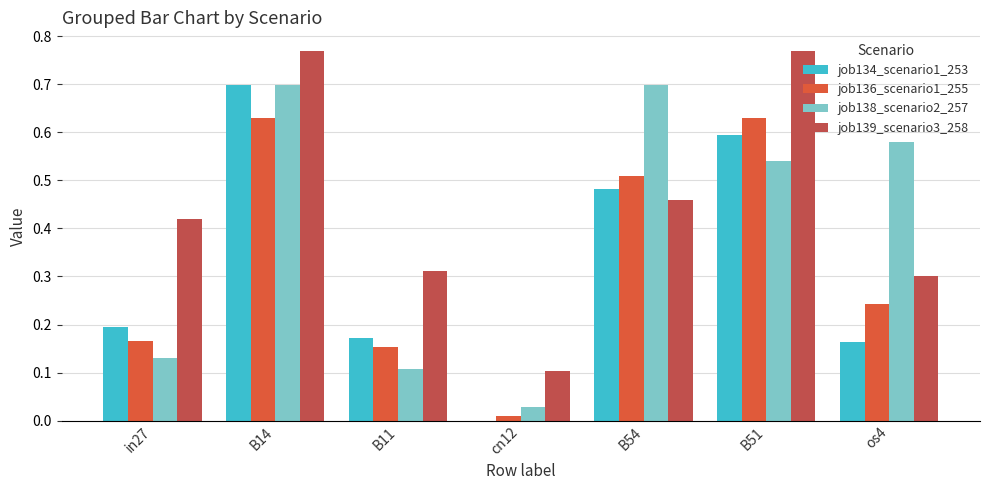

What is the difference between the second highest and minimum values in the job138_scenario2_257 series?

0.7